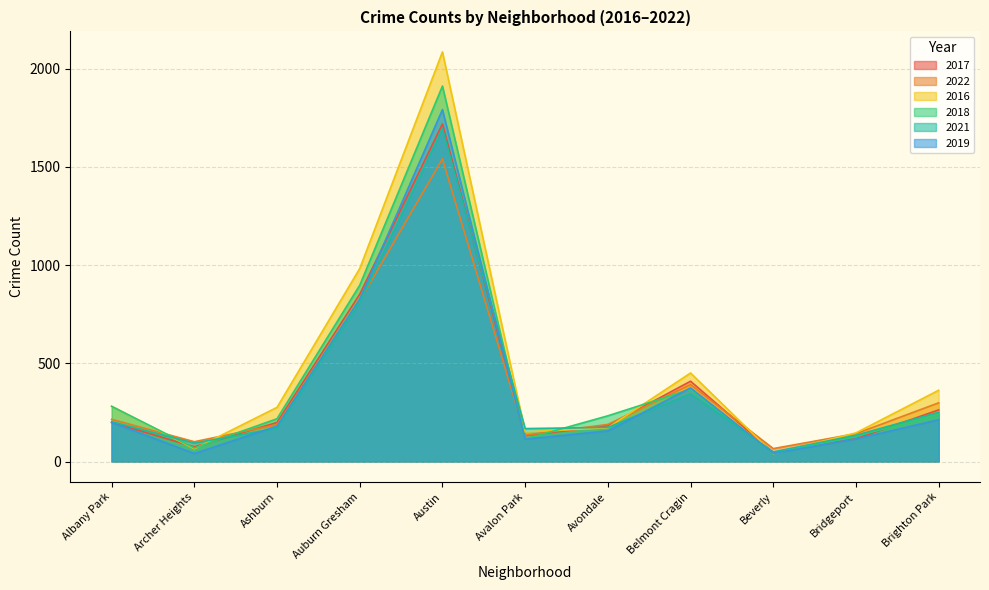

What is the label of the 11th point from the right?

Albany Park